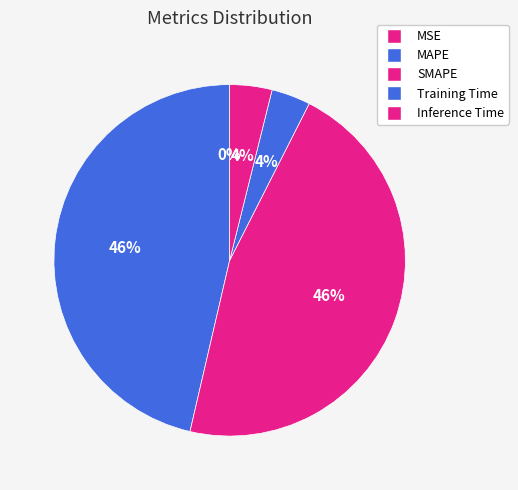

To the nearest percent, what is the difference between the largest and smallest slice percentages?

46%